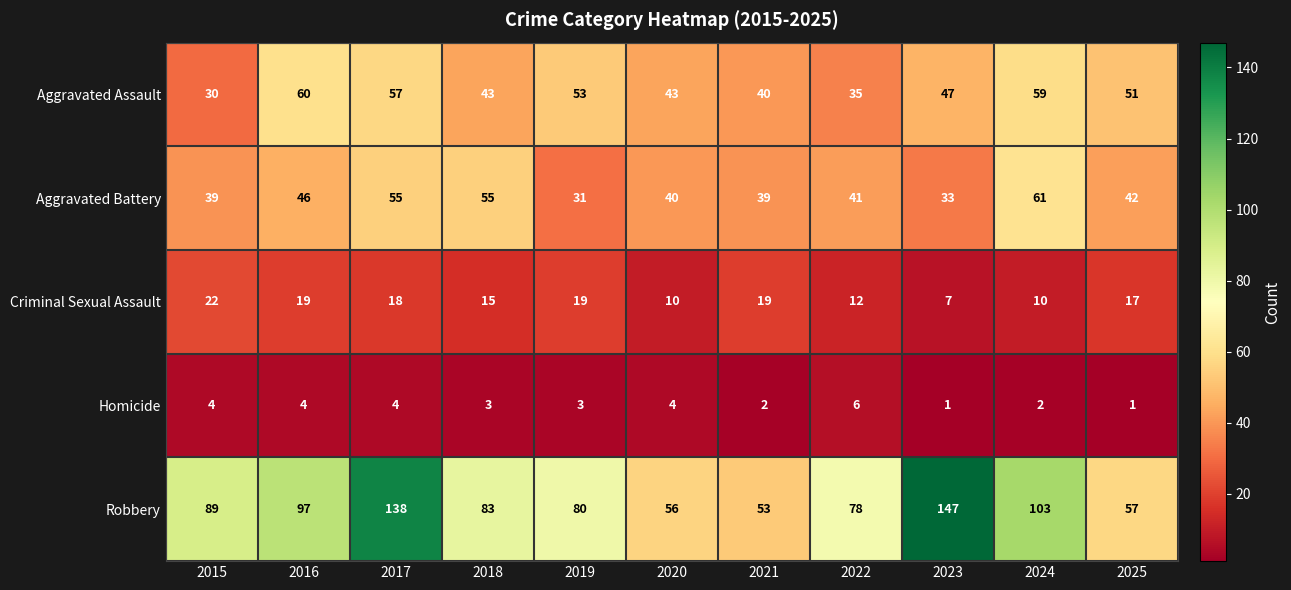

Which category has the highest value across all series?

2023